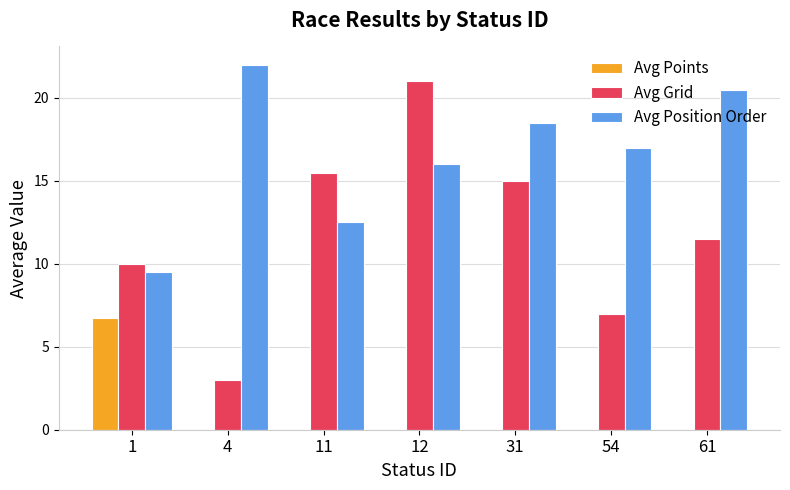

The value of Avg Points at 31 is 2.3. True or false?

False